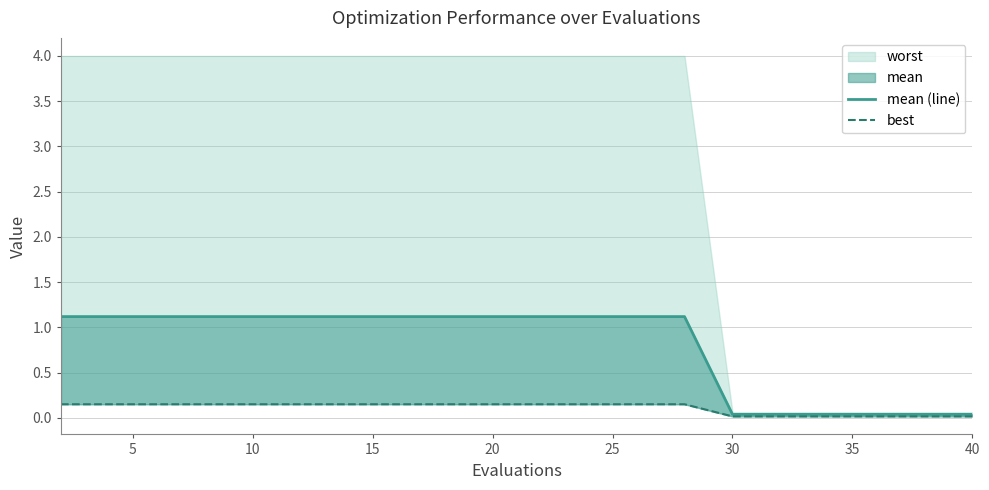

Does the chart have visible grid lines?

Yes